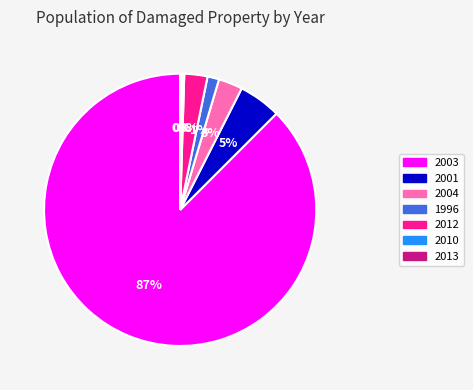

The 2004 slice represents 14% of the pie. True or false?

False